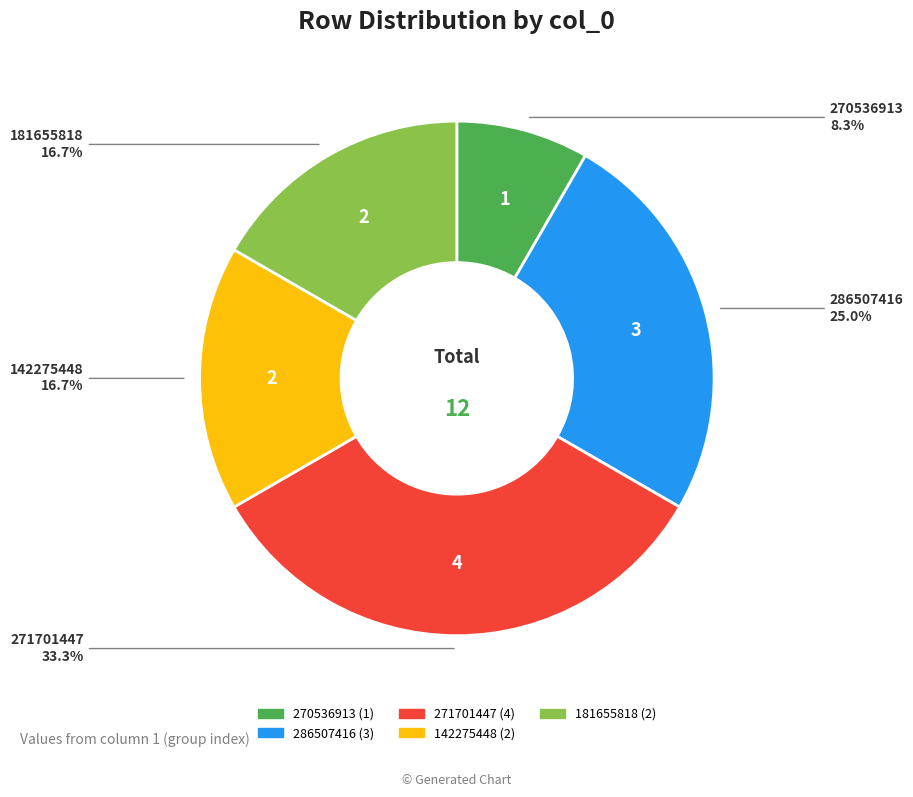

Is there any slice that represents more than half of the pie?

No